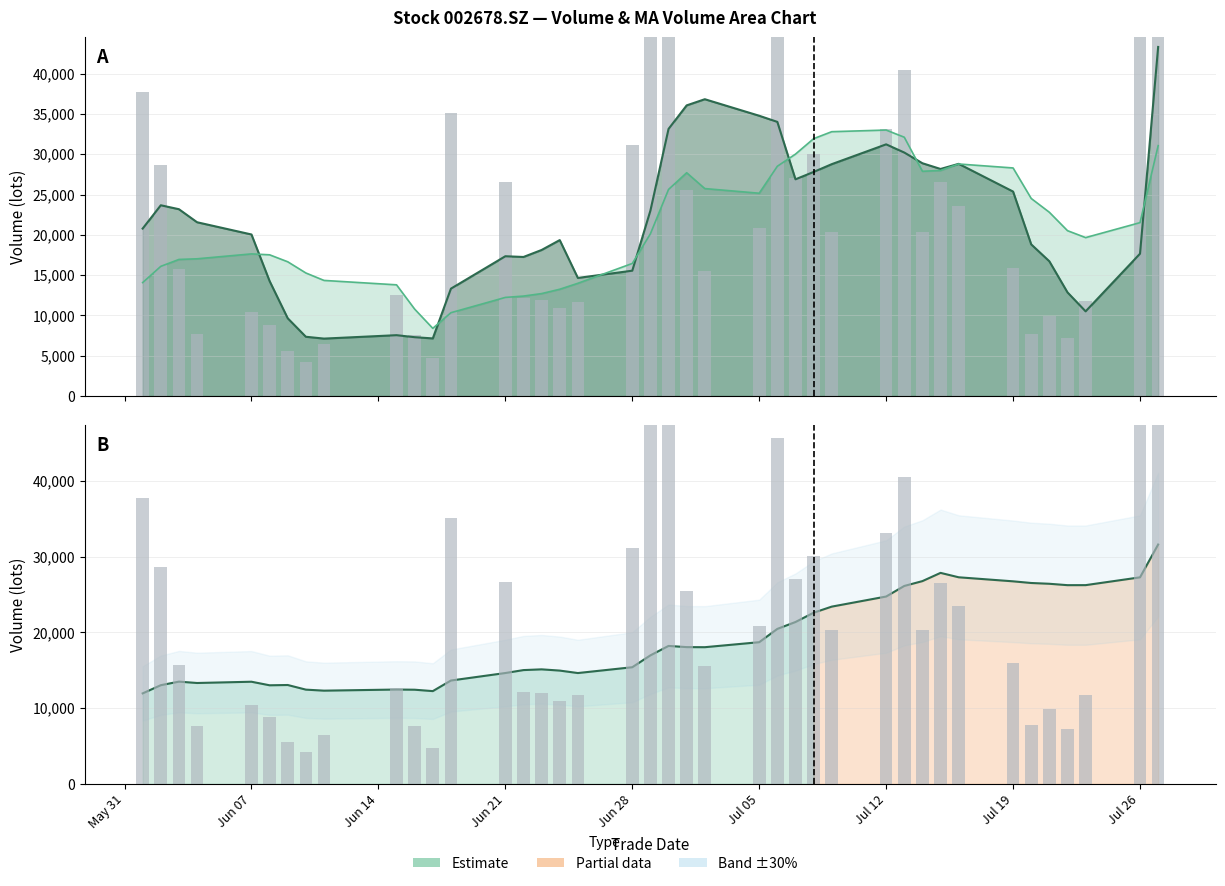

What is the difference between the second highest and second lowest values?

57819.0